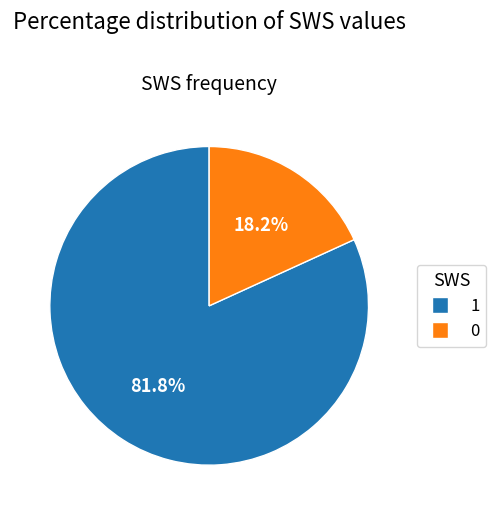

Is there any slice that represents more than half of the pie?

Yes